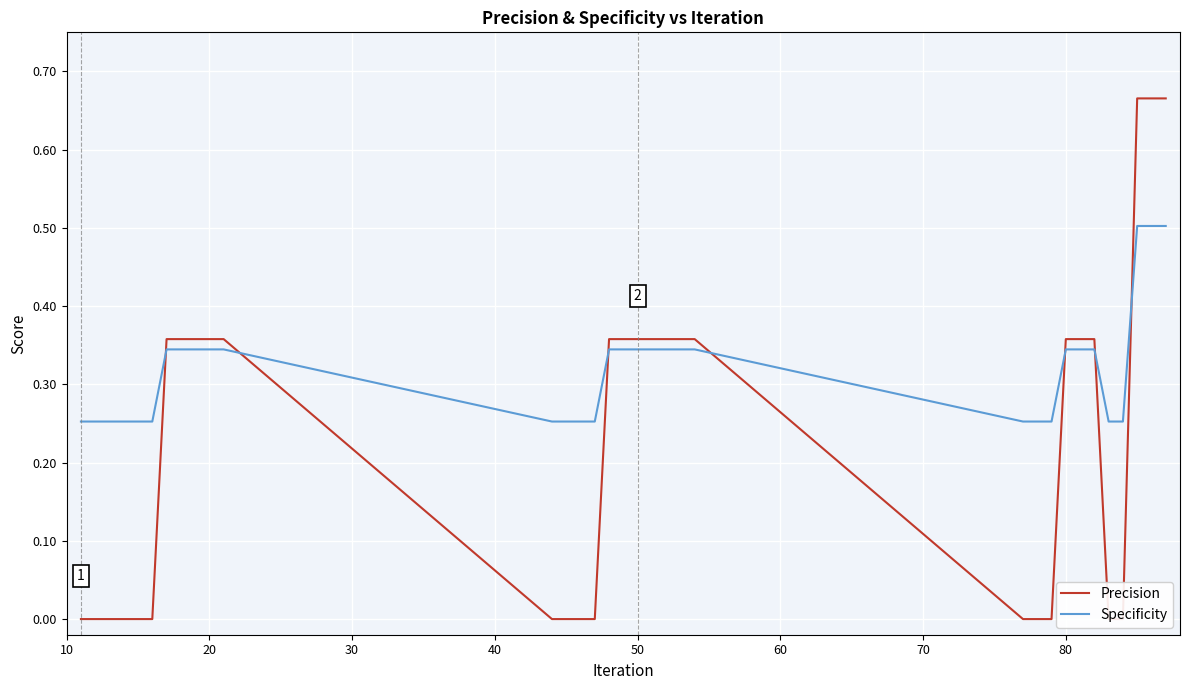

After their last crossing, which series has the higher values: Precision or Specificity?

Precision